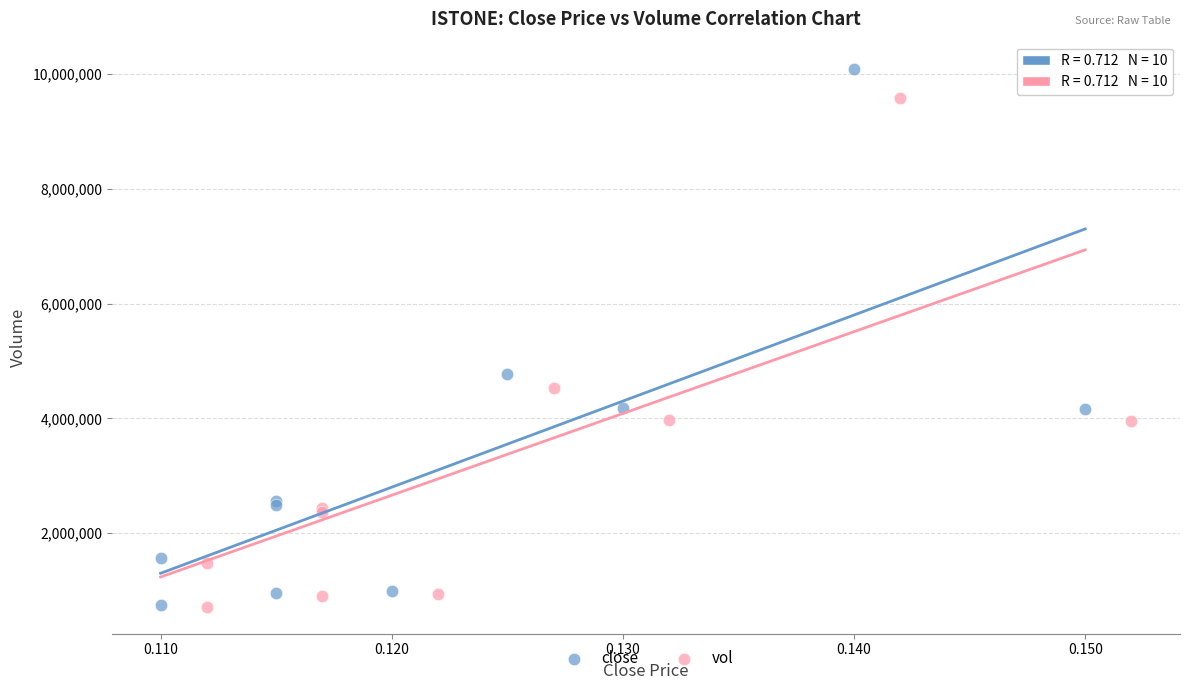

Which series reaches the maximum Y coordinate?

close